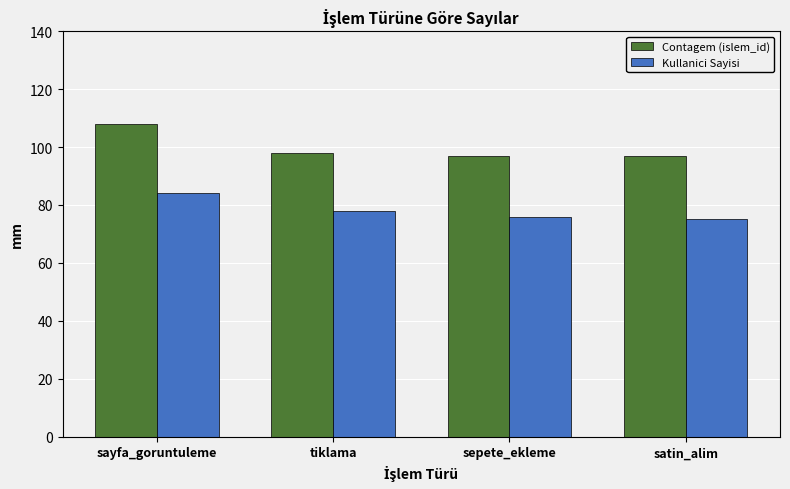

What is the difference between the maximum and second lowest values in the Kullanici Sayisi series?

8